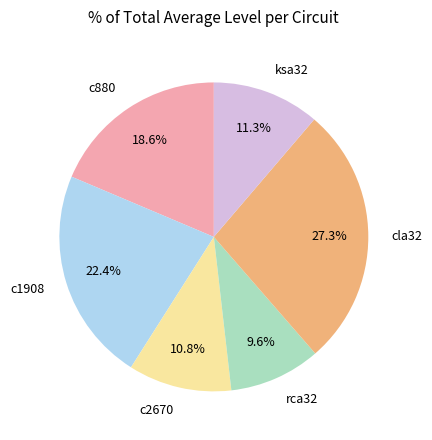

What is the ratio of the value at rca32 to the value at cla32?

0.4